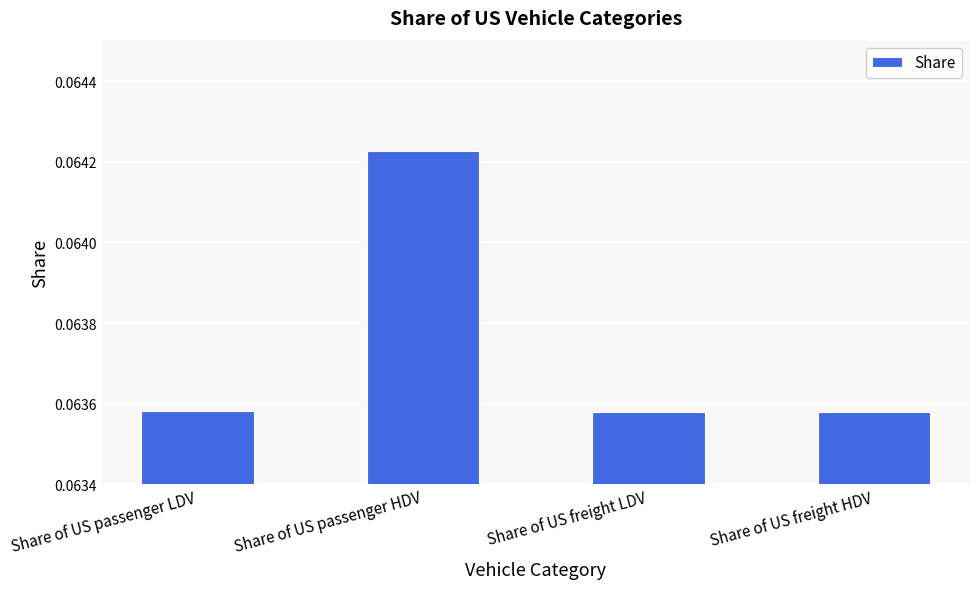

At which category does the chart reach its peak across all series?

Share of US passenger HDV